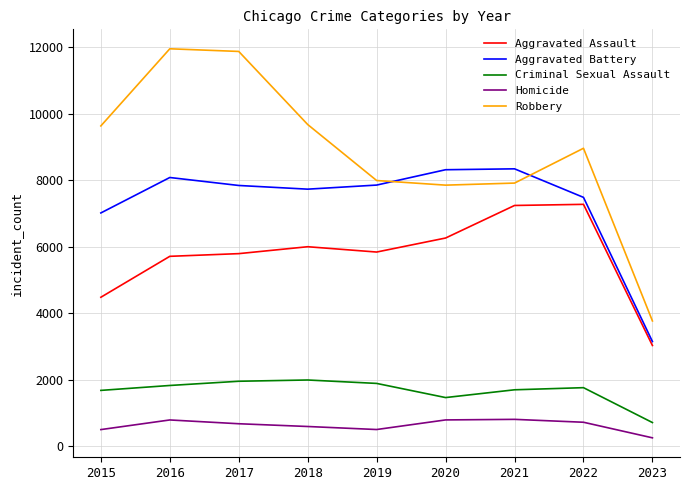

Is the value of Aggravated Battery at 2015 greater than the value of Homicide at 2020?

Yes